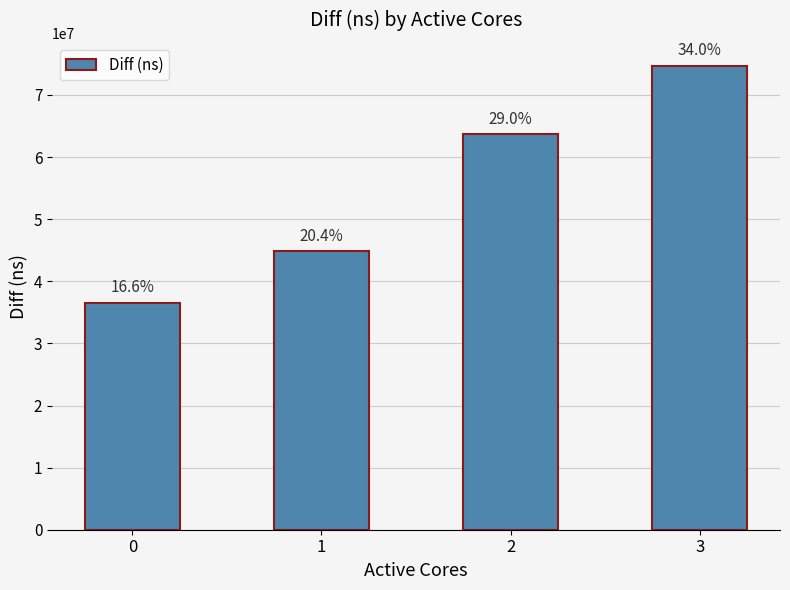

Reading left to right, what are all the values shown in this chart?

36483555	44814307	63653970	74662480